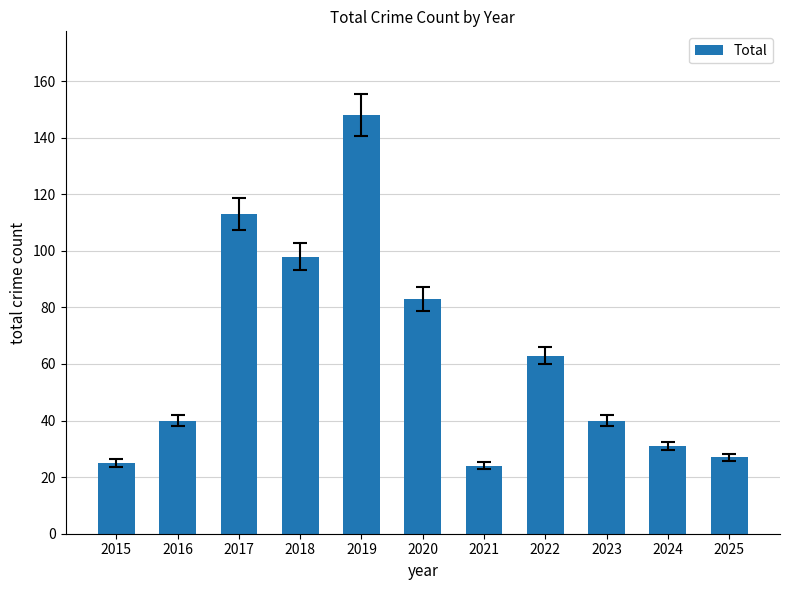

Reading left to right, what are all the values shown in this chart?

25	40	113	98	148	83	24	63	40	31	27